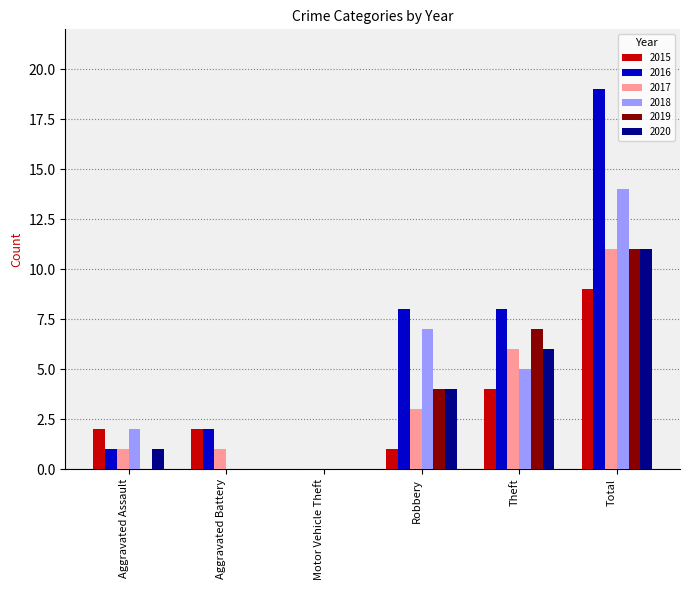

True or false: 2018 has a value of -6 at Motor Vehicle Theft.

False